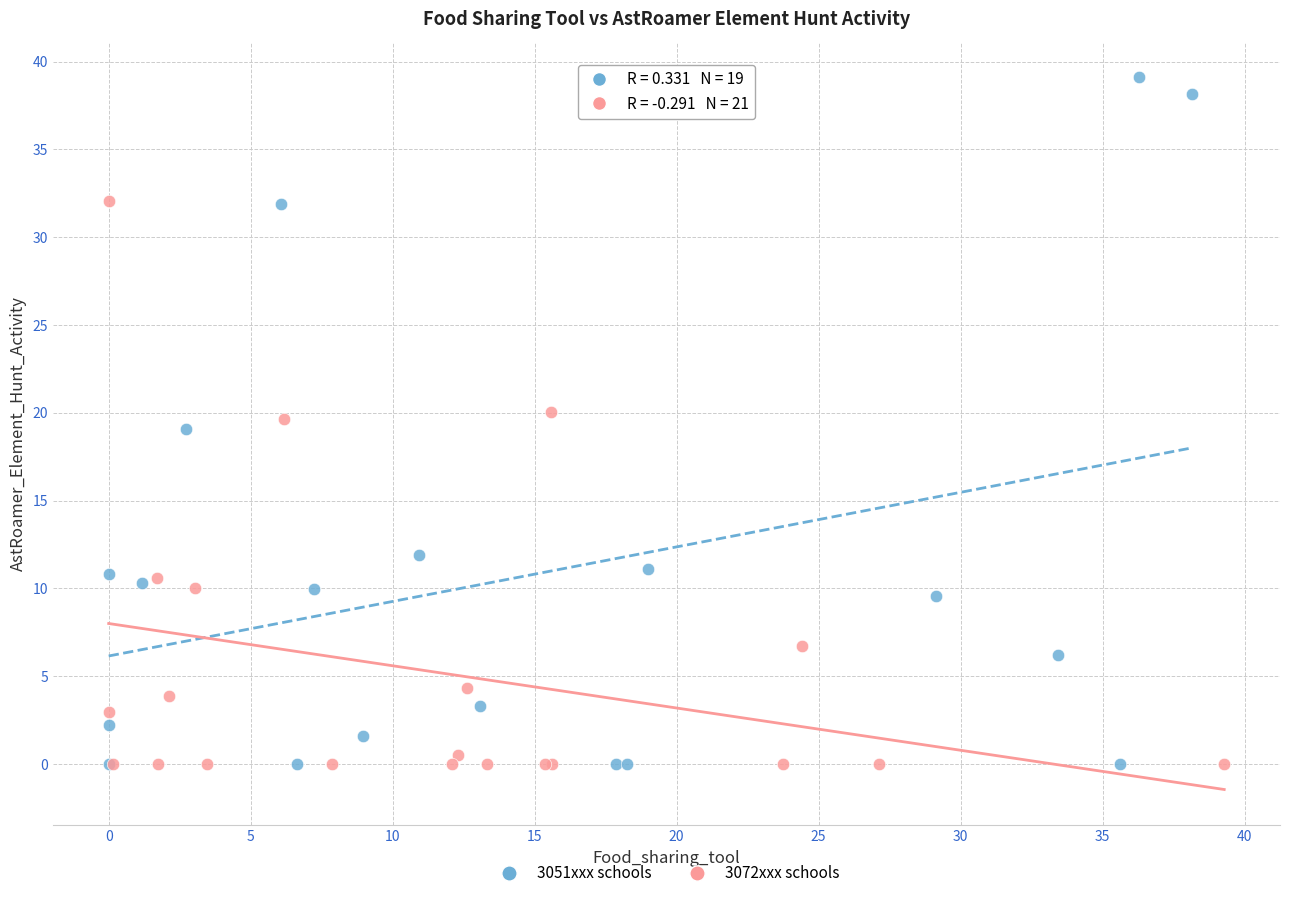

Which series reaches the maximum Y coordinate?

3051xxx schools